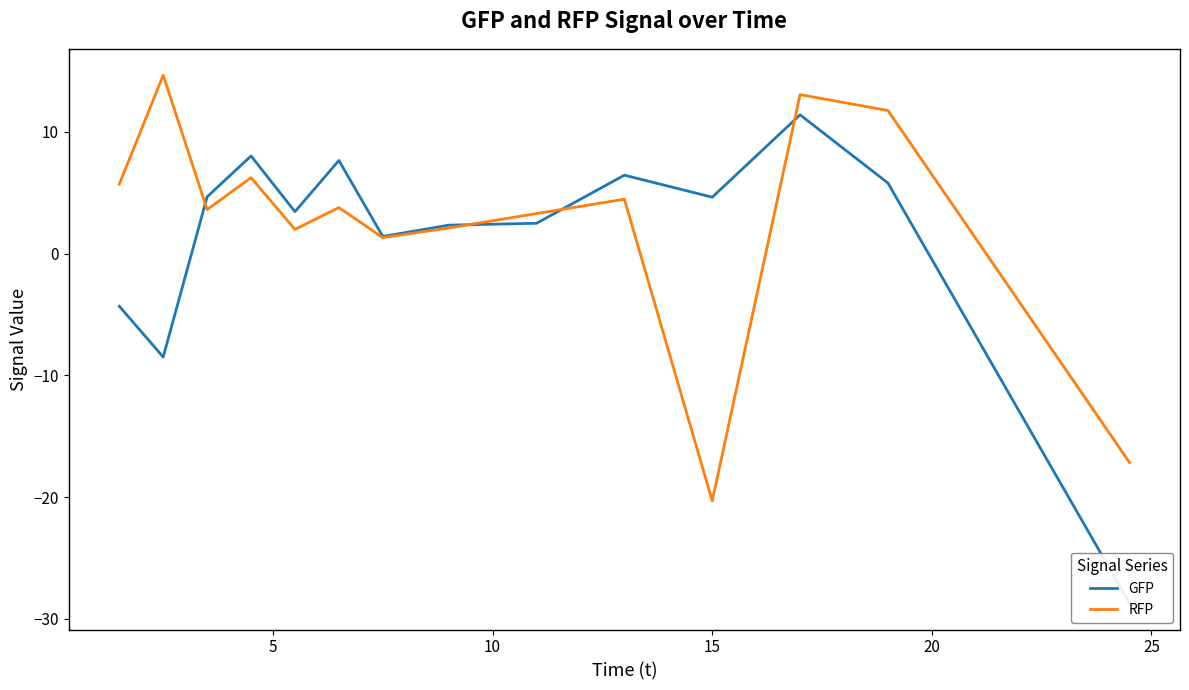

Is the value of RFP at 0 greater than the value of GFP at 10?

Yes